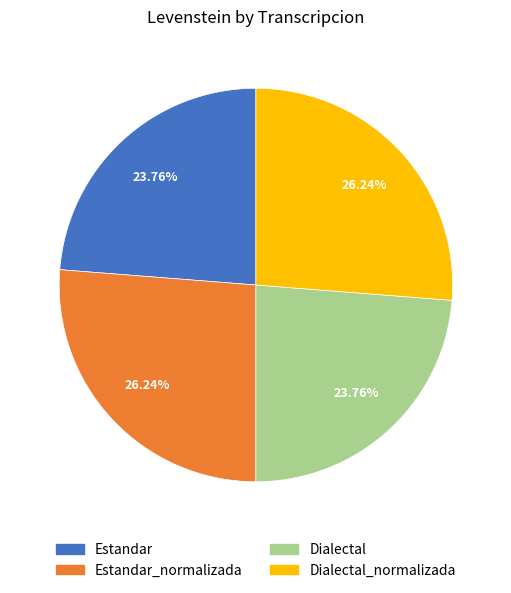

Is there any slice that represents more than half of the pie?

No